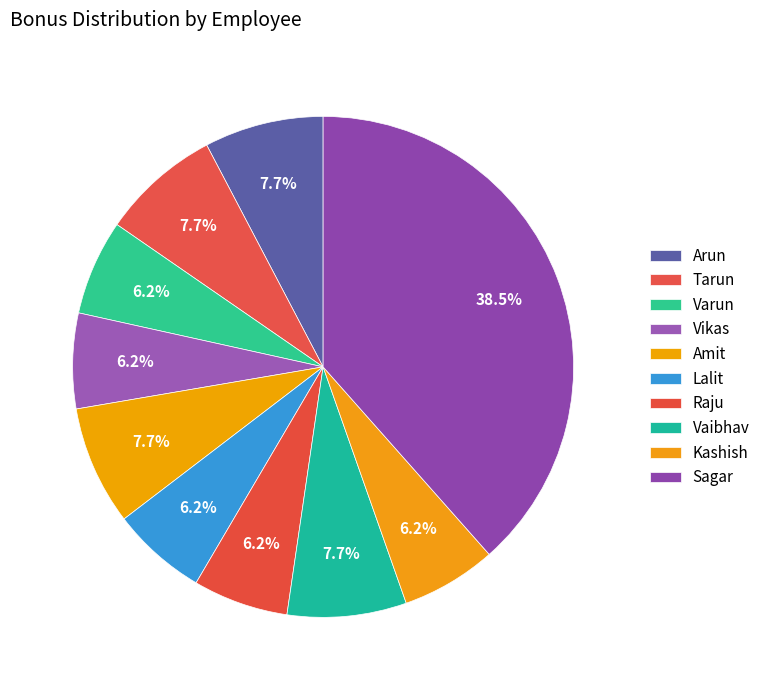

Is it true that Lalit is 14% of the pie?

False